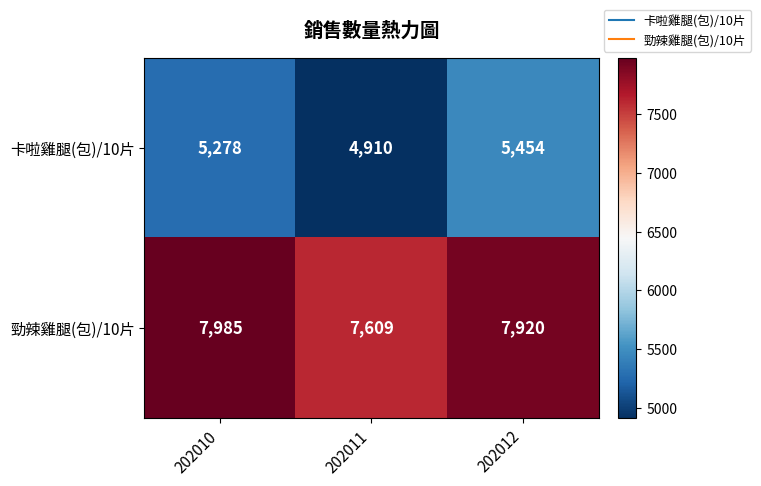

What is the total value across all series at 202011?

12519